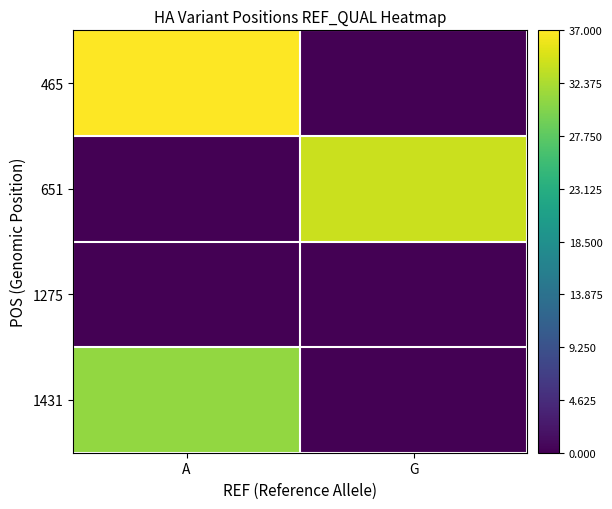

Between G and A, which is larger?

A